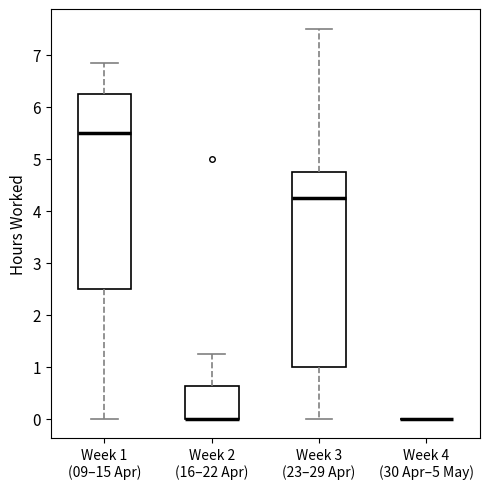

Reading left to right, read every box against the y-axis: the position of its median line, the range the box covers, and the ends of its whiskers. The values are not printed on the chart, so give them approximately, as read against the axis.

Week 1 (09–15 Apr): median 5.5, box 2.5 to 6.3, whiskers 0.0 to 6.8
Week 2 (16–22 Apr): median 0.0 (drawn on the box's lower edge), box 0.0 to 0.6, whiskers 0.0 to 1.3
Week 3 (23–29 Apr): median 4.3, box 1.0 to 4.8, whiskers 0.0 to 7.5
Week 4 (30 Apr–5 May): box collapsed to a line at 0.0, whiskers 0.0 to 0.0